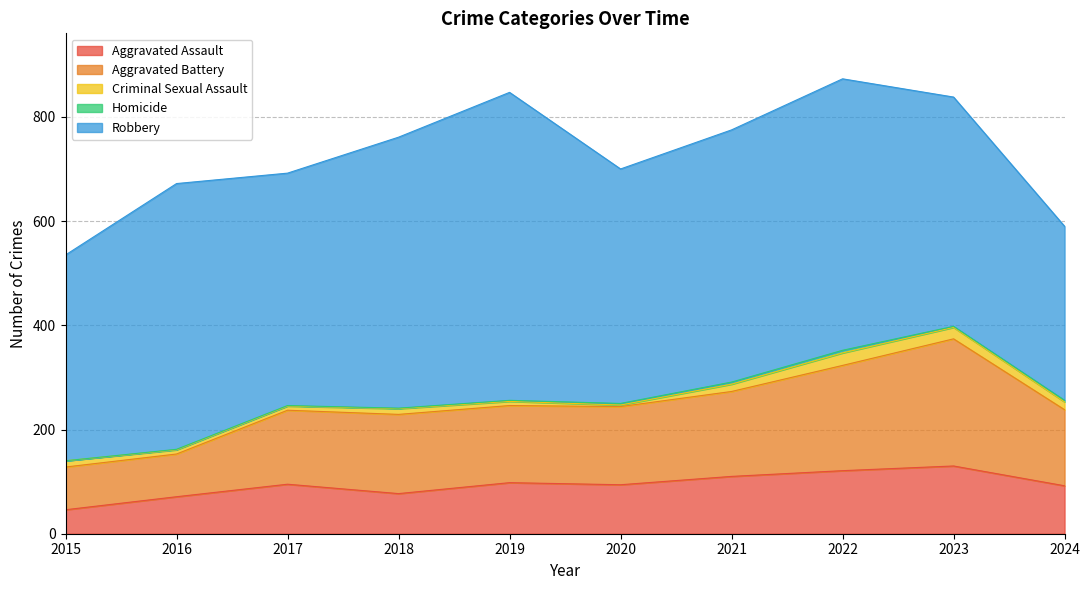

Does the chart display data point markers on the line(s)?

No